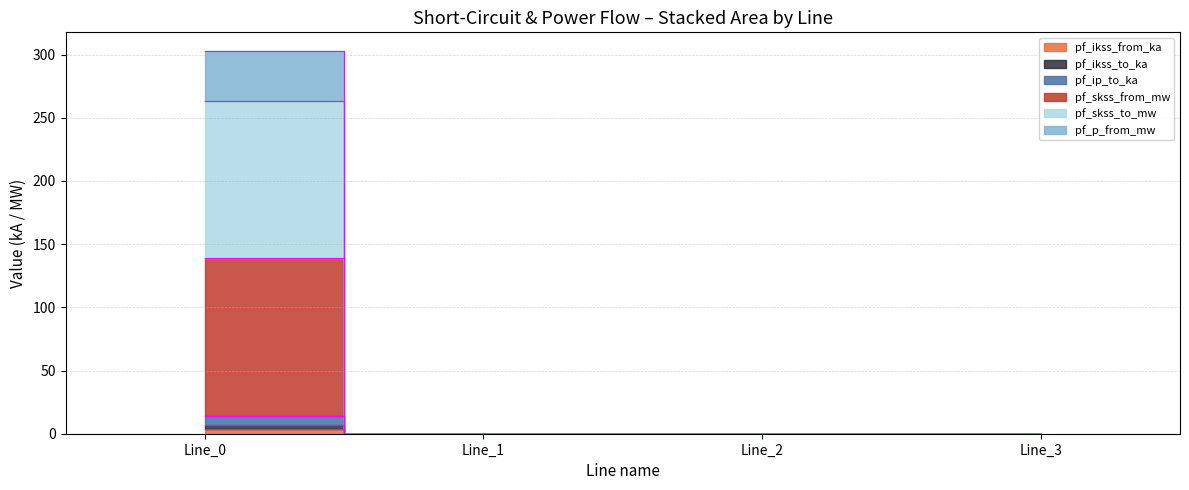

Does the chart have visible grid lines?

Yes